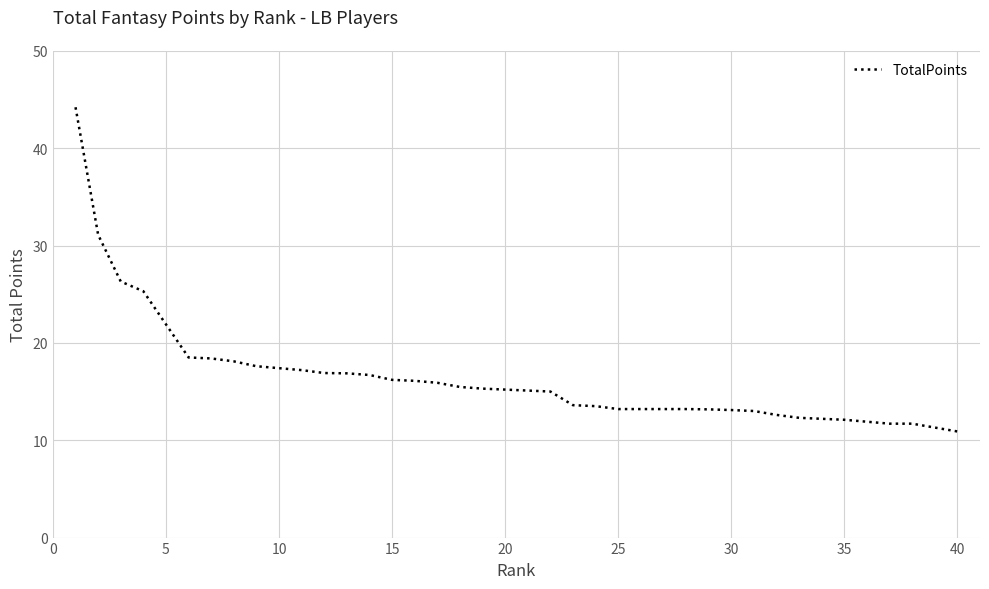

What is the maximum value shown in the chart?

44.2